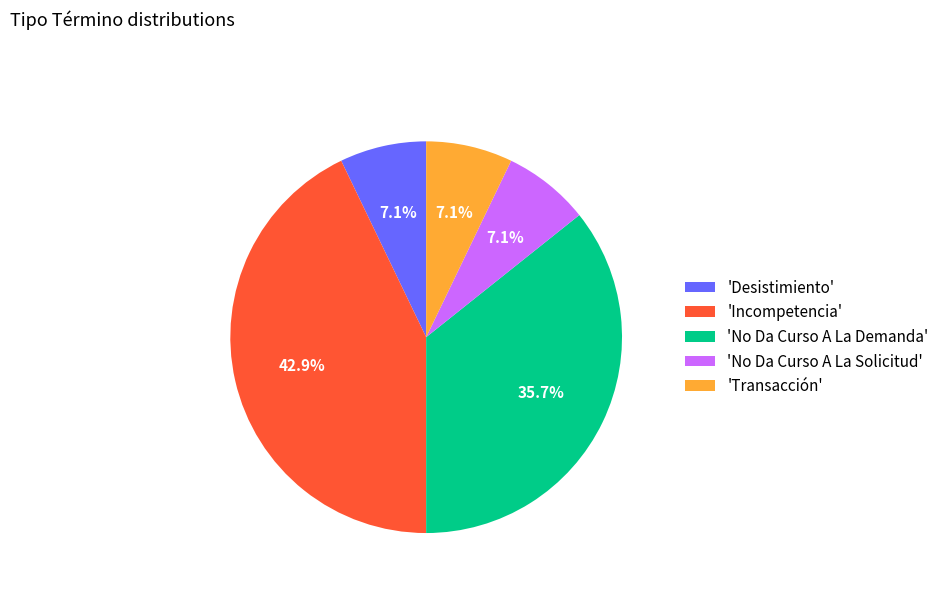

Is 'Transacción' the majority of the pie?

No